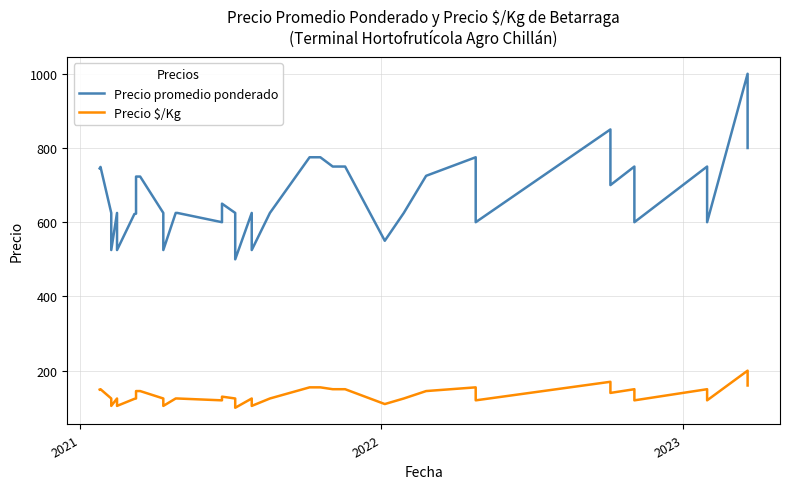

What is the value of the Precio promedio ponderado point at the 21st from the left?

625